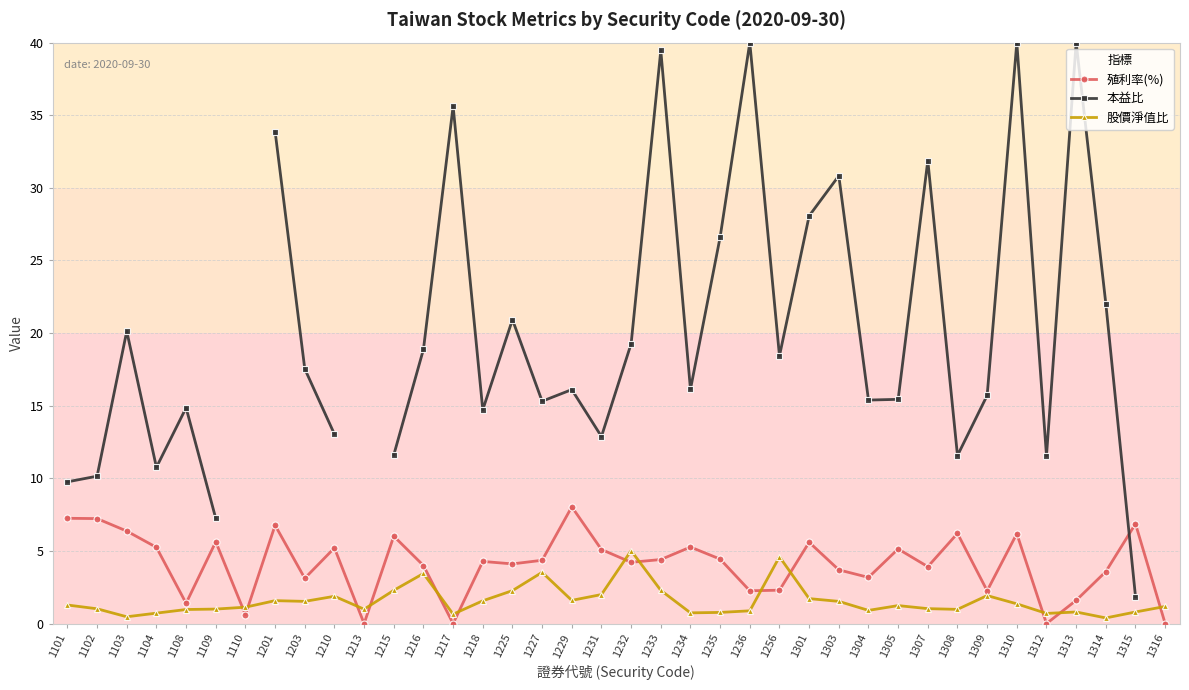

How many values in the 本益比 series exceed 16?

19